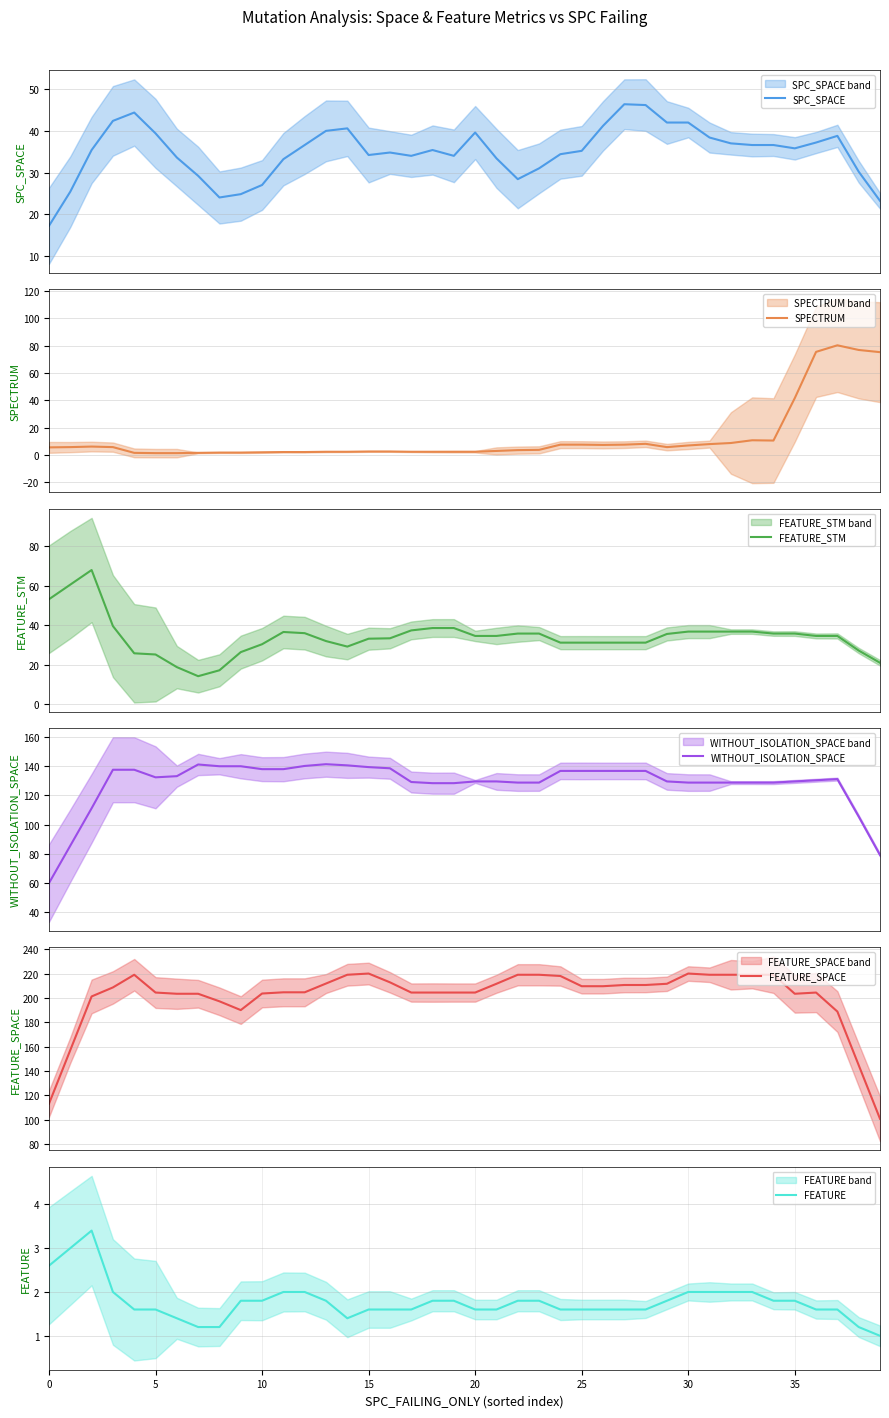

At which category is the sum across all series the highest?

36